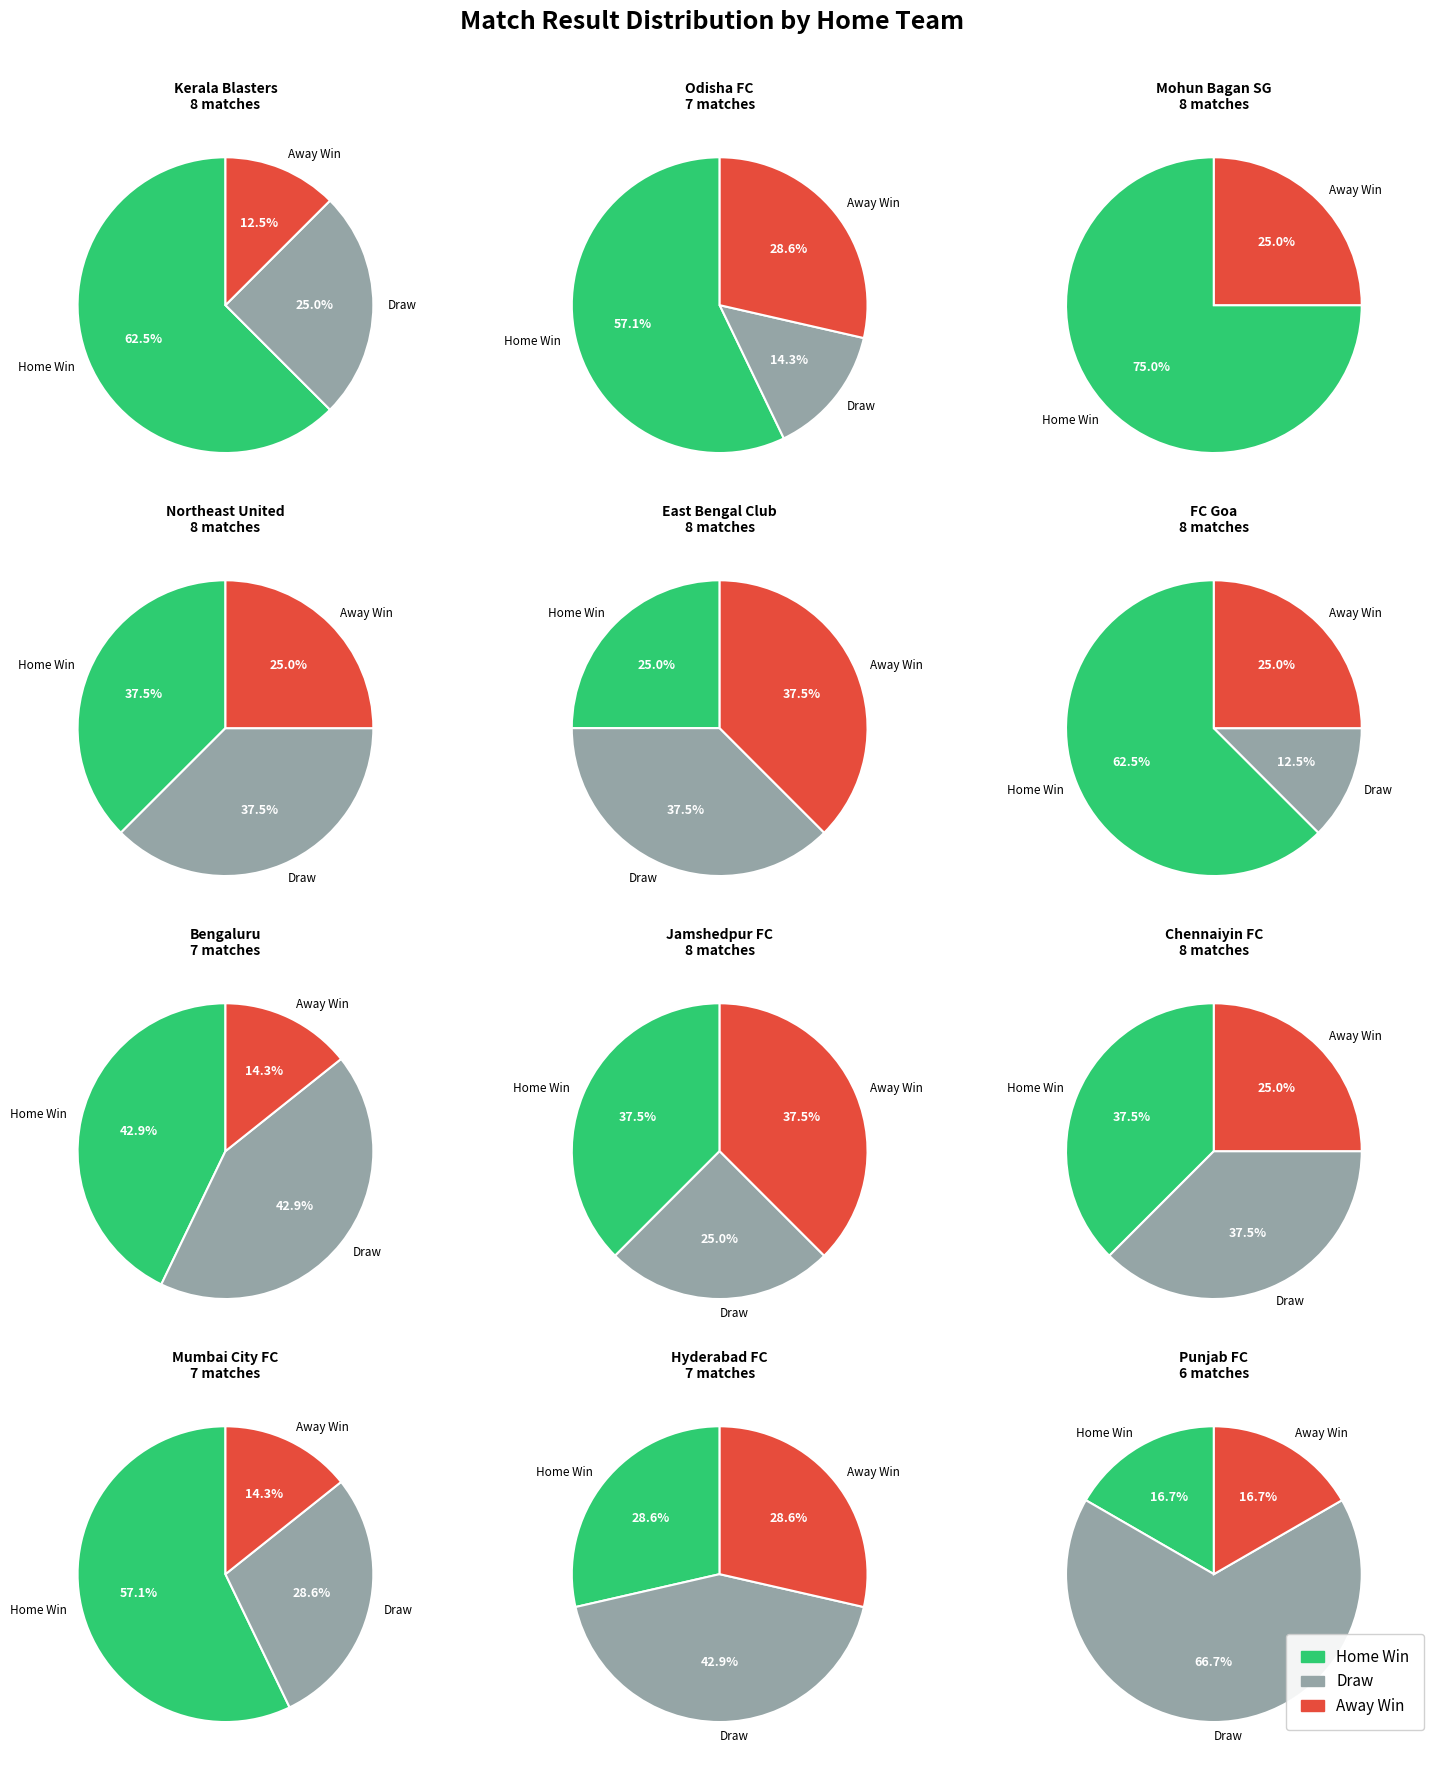

The Mumbai City FC slice represents 8% of the pie. True or false?

True